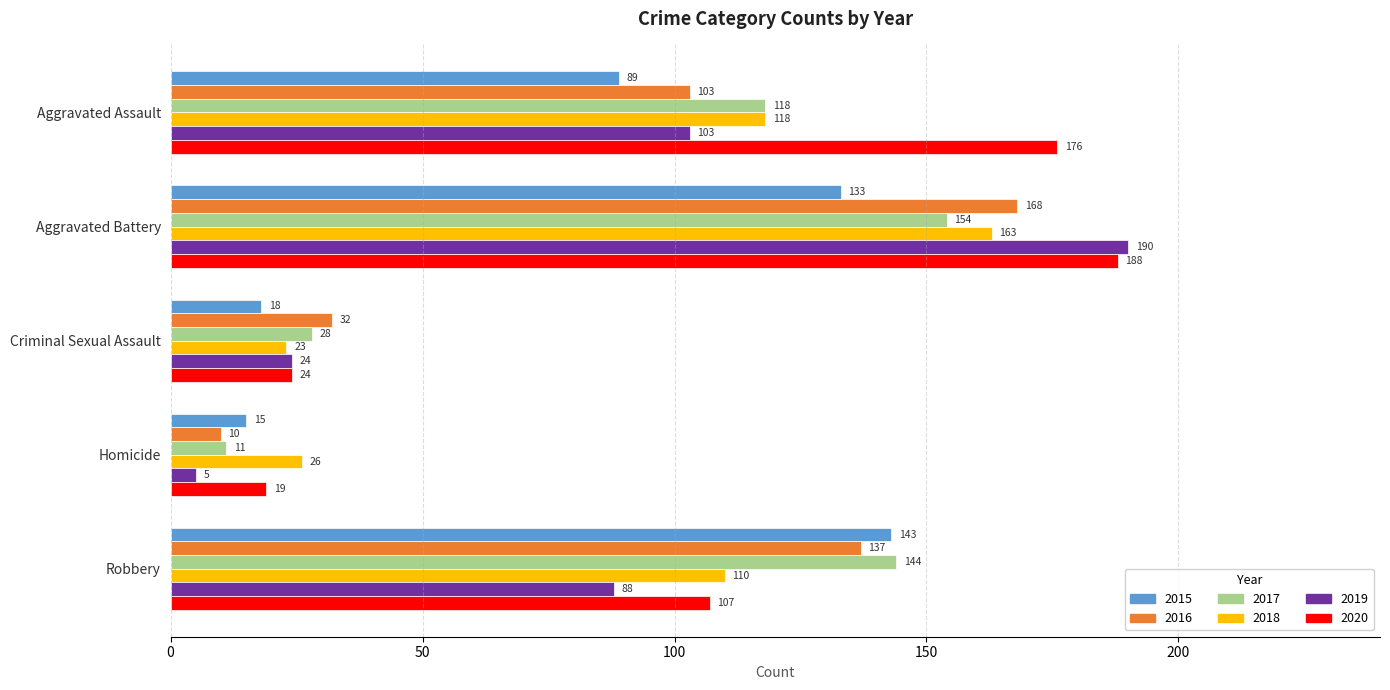

The value of 2016 at Criminal Sexual Assault is 17. True or false?

False